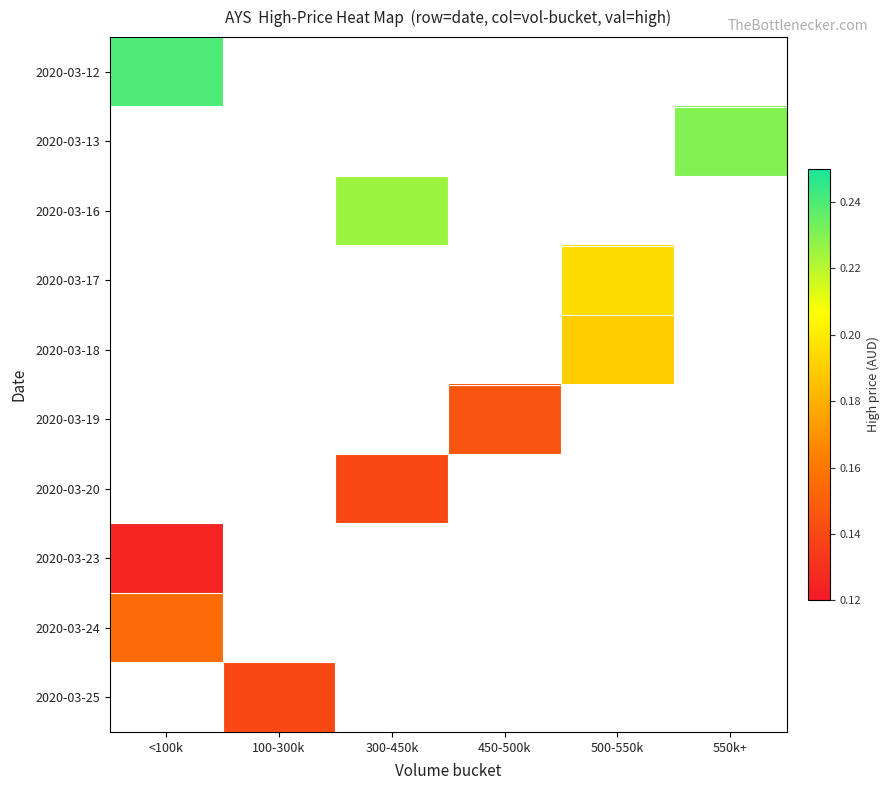

At how many categories does at least one series exceed 0?

6